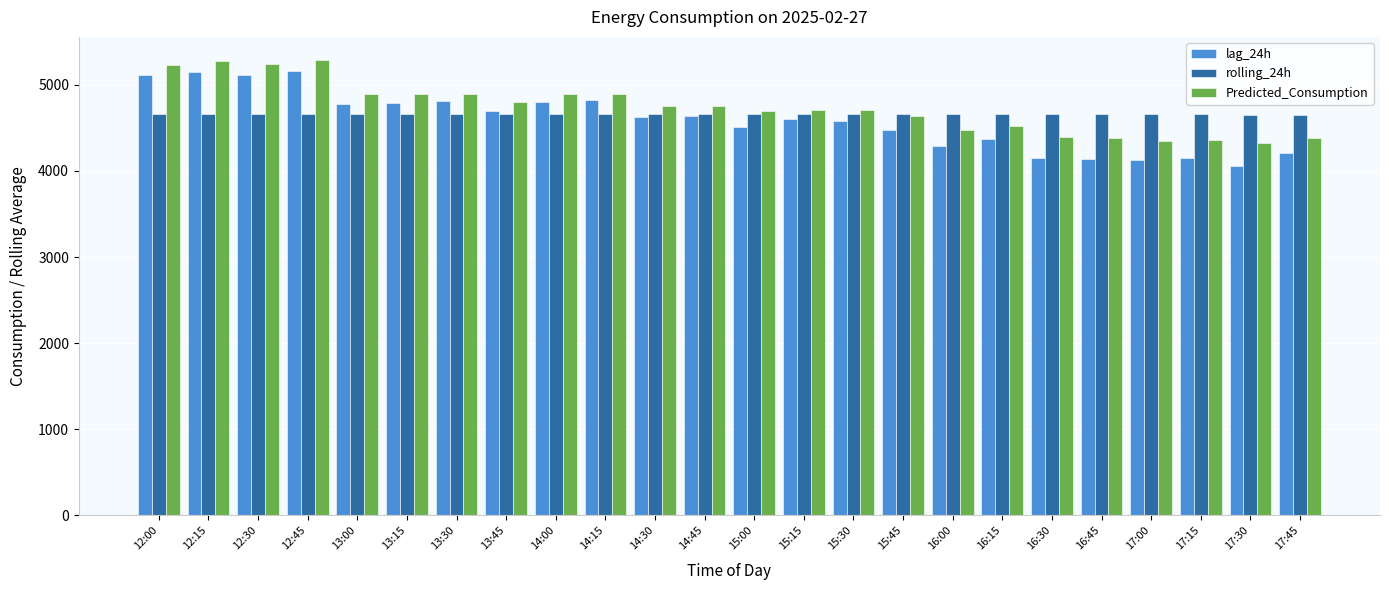

Where does the lag_24h series first go above 4629?

12:00